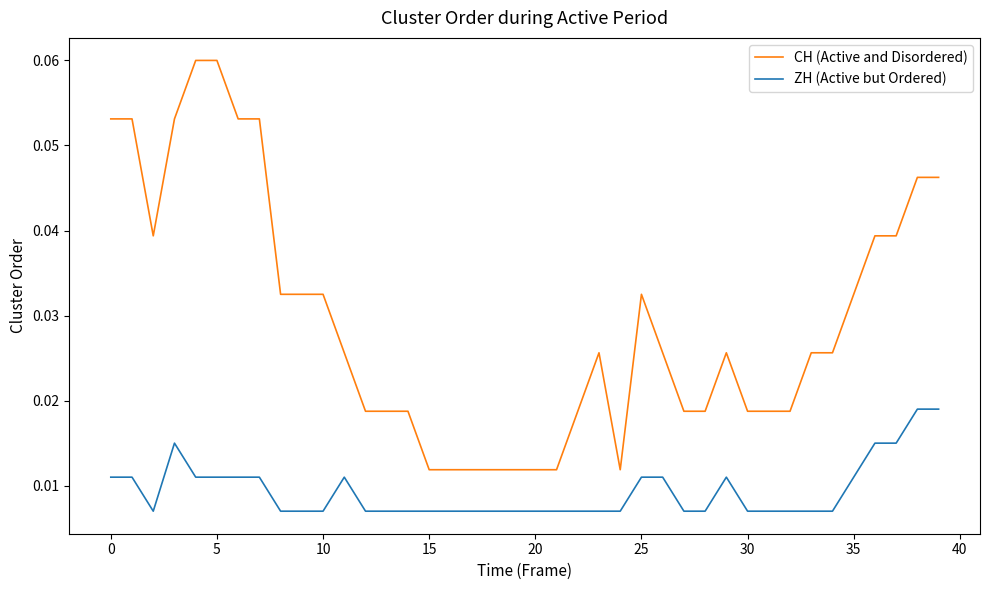

Is this an area chart (filled region under the line)?

No